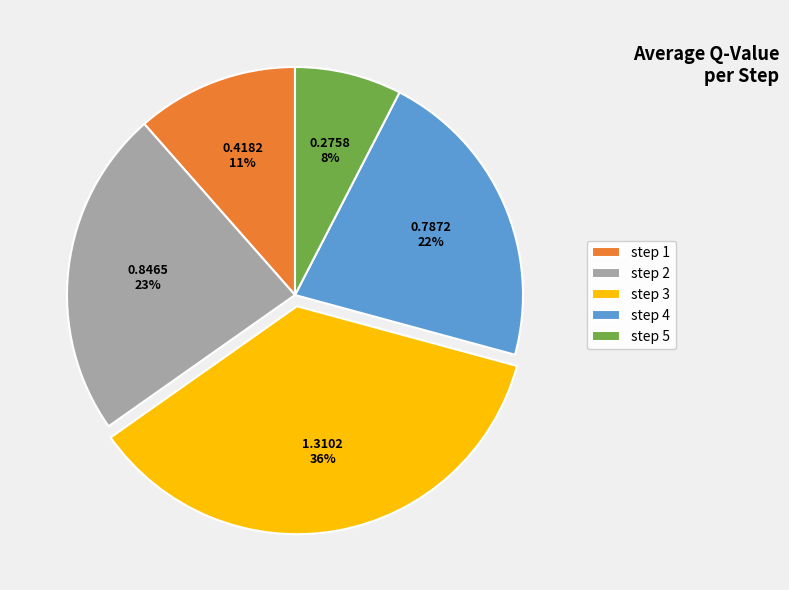

To the nearest percent, what portion does step 1 represent?

11%